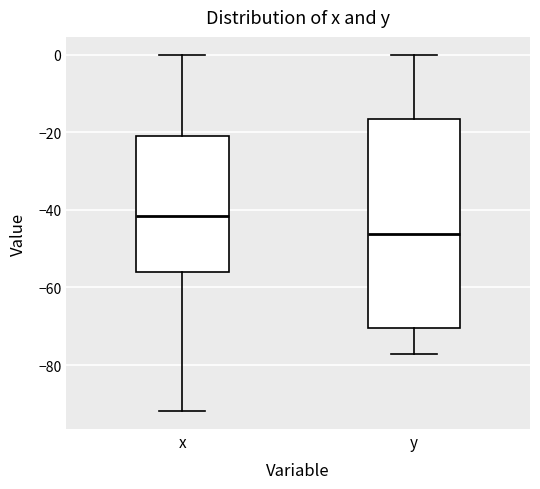

Reading left to right, transcribe this box plot: for each box, give where its median line is, the range the box spans, and where its two whiskers end, as read against the y-axis. The values are not printed on the chart, so give them approximately, as read against the axis.

x: median -42, box -56 to -20, whiskers -92 to 0
y: median -46, box -70 to -16, whiskers -78 to 0